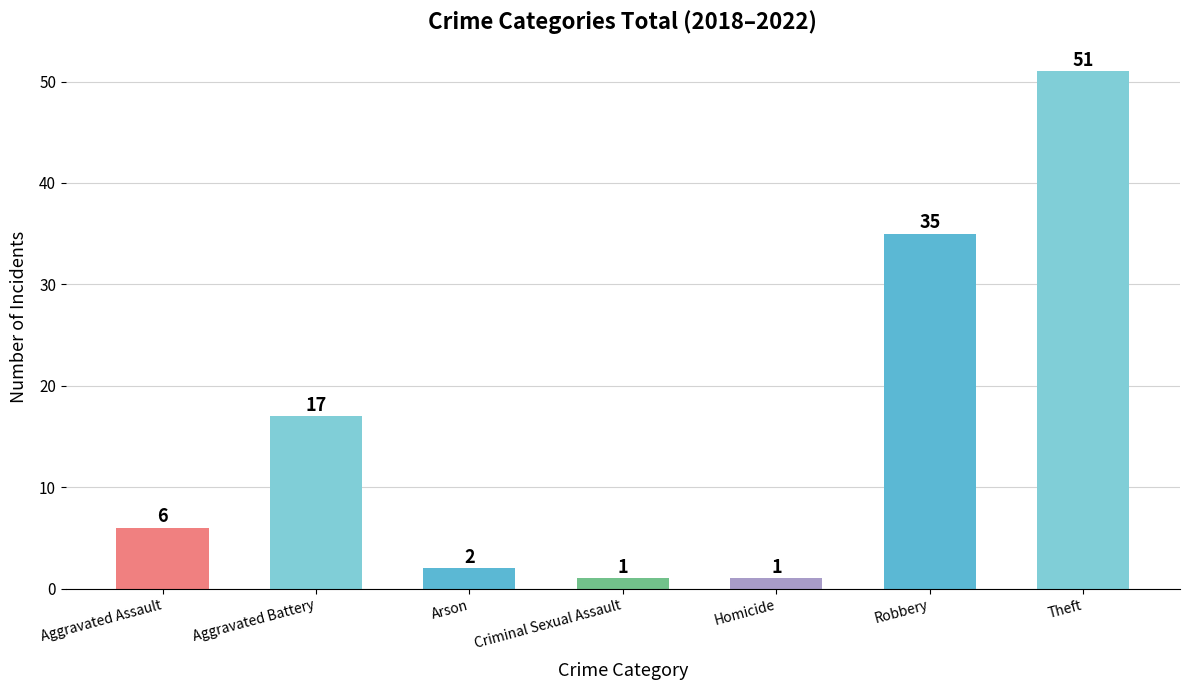

At which label is the value closest to 26?

Aggravated Battery